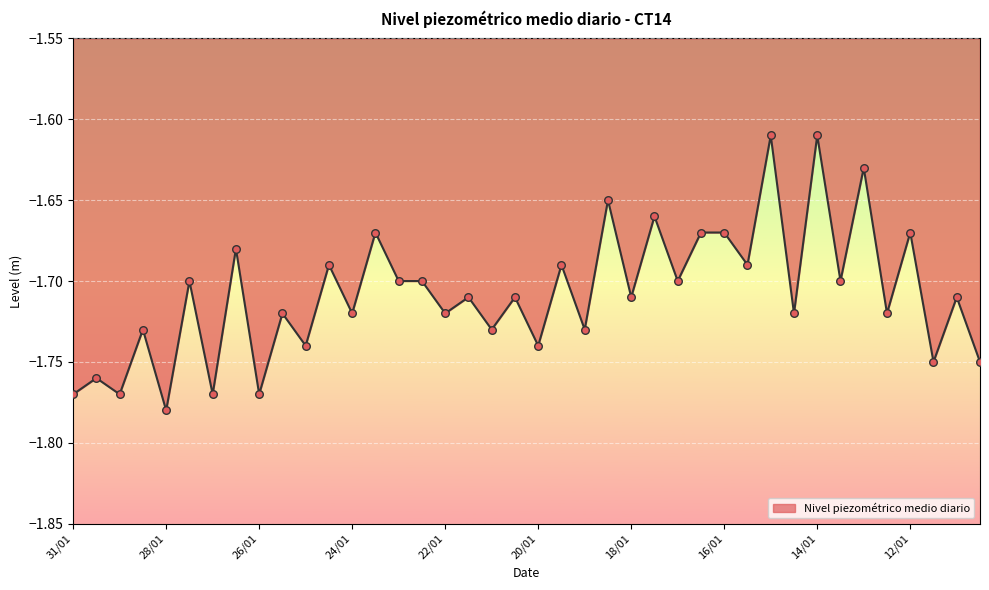

How many lines are shown in the chart?

1